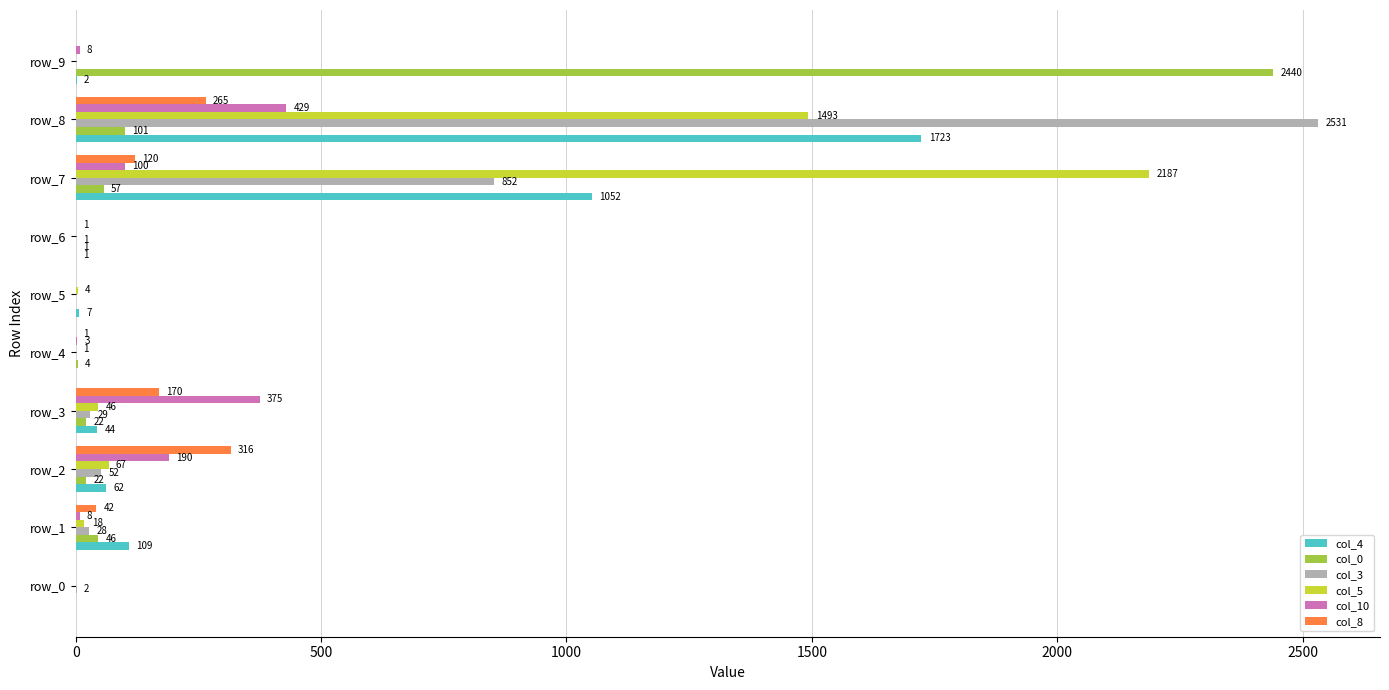

Between row_4 and row_5, which series saw the biggest shift?

col_4